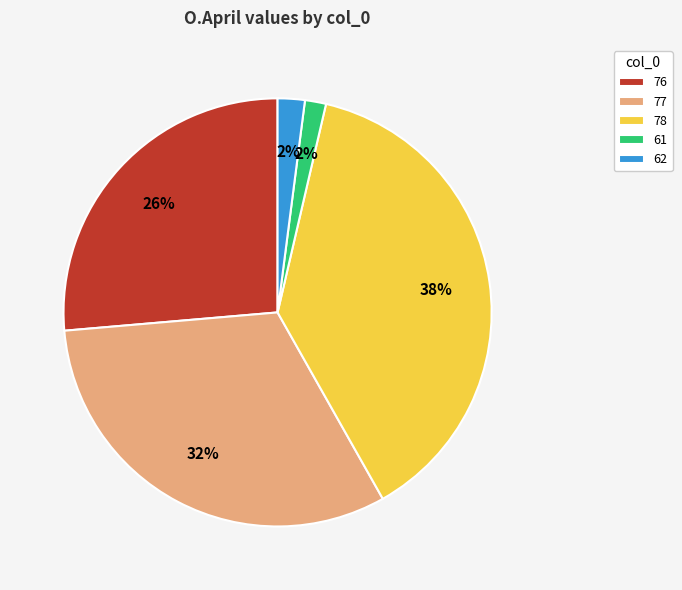

What percentage is the 78 slice, to the nearest percent?

38%